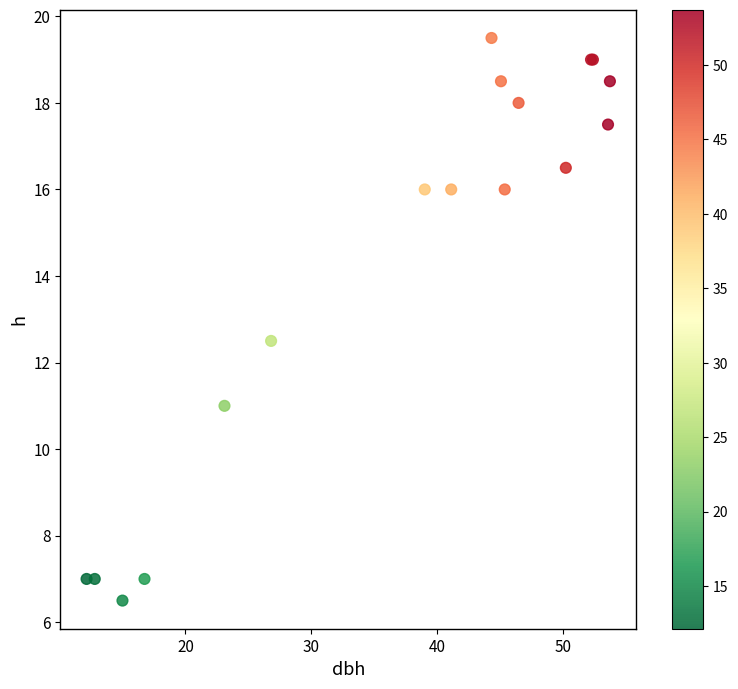

What Y value in the scatter plot is closest to 13?

12.5